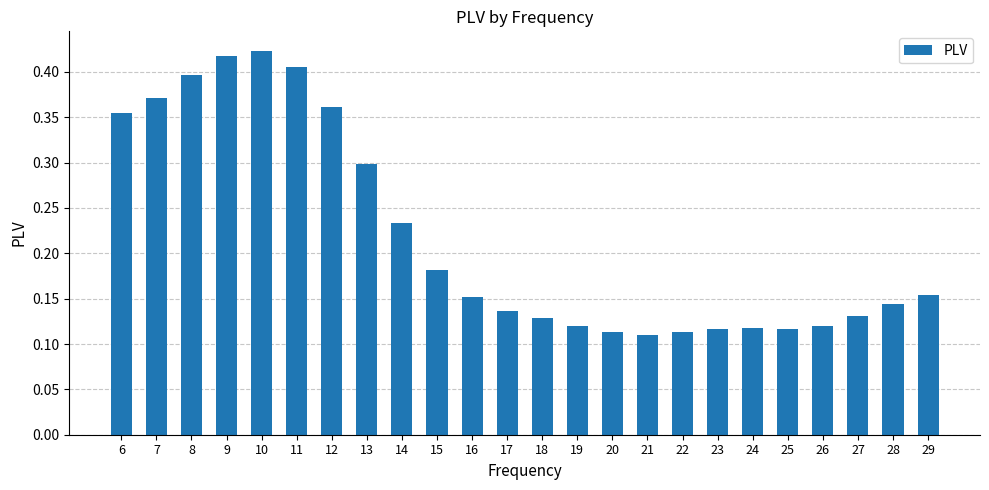

Is it true that the value at 22 is 0.2?

False